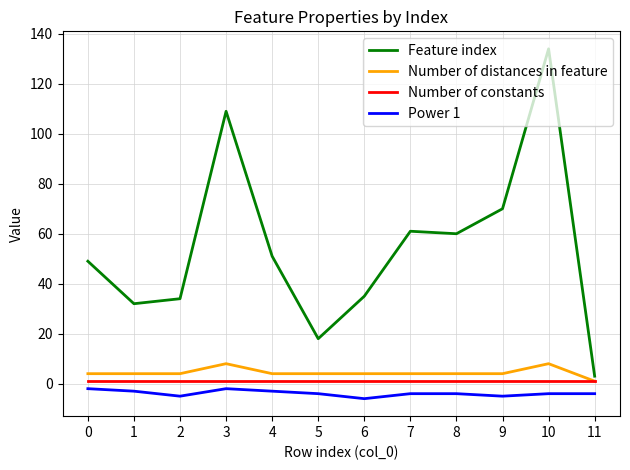

Reading left to right, list all the values displayed in this chart.

Feature index: 49	32	34	109	51	18	35	61	60	70	134	3
Number of distances in feature: 4	4	4	8	4	4	4	4	4	4	8	1
Number of constants: 1	1	1	1	1	1	1	1	1	1	1	1
Power 1: -2	-3	-5	-2	-3	-4	-6	-4	-4	-5	-4	-4